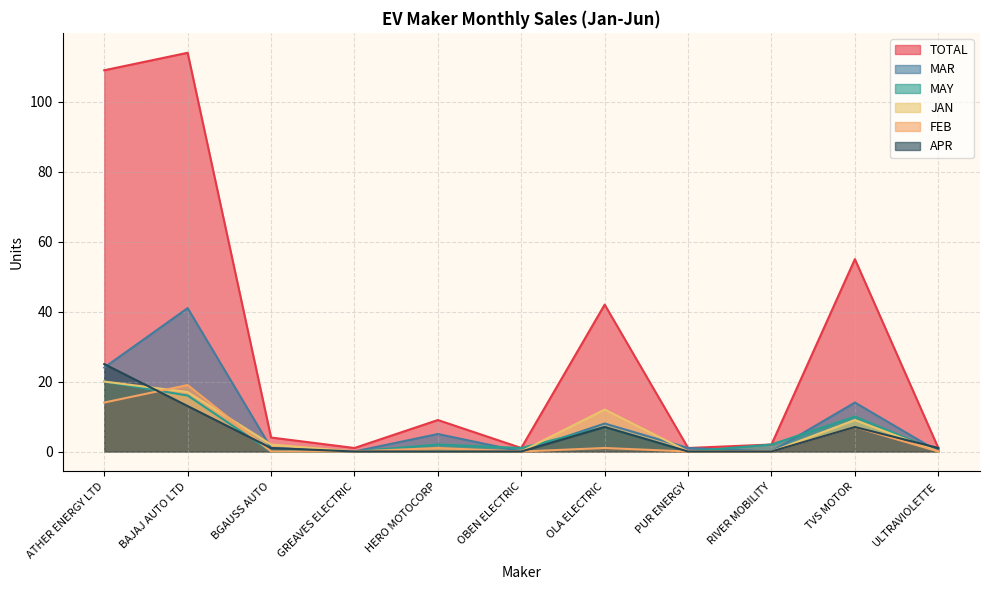

What is the total value across all series at TVS MOTOR?

102